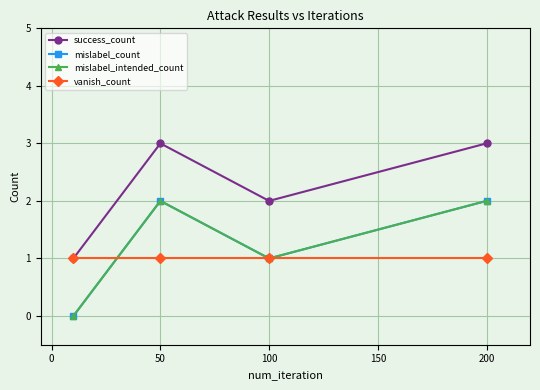

In mislabel_intended_count, how many points are higher than both neighbors (excluding endpoints)?

1